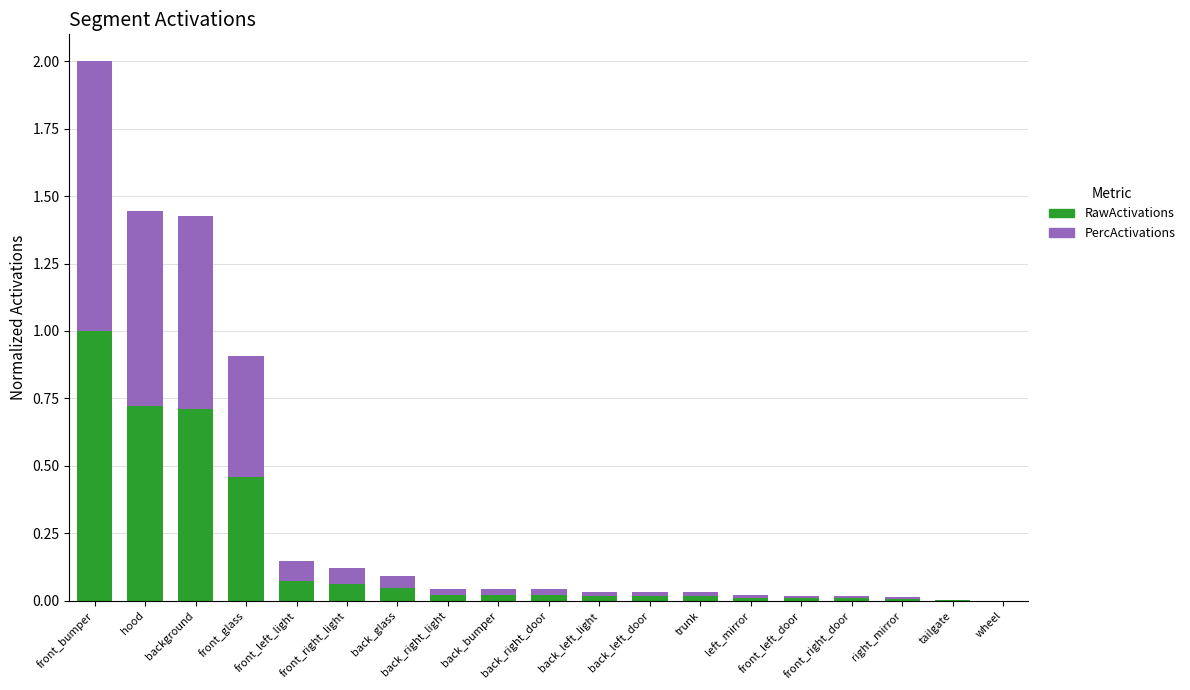

At which label does RawActivations reach its peak?

front_bumper